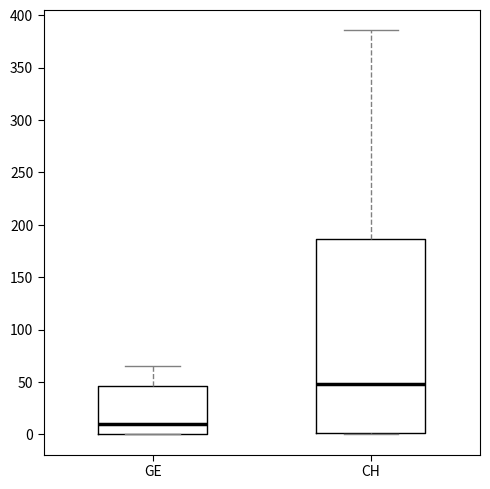

Reading left to right, read every box against the y-axis: the position of its median line, the range the box covers, and the ends of its whiskers. The values are not printed on the chart, so give them approximately, as read against the axis.

GE: median 10, box 0 to 45, whiskers 0 to 65
CH: median 50, box 0 to 185, whiskers 0 to 385